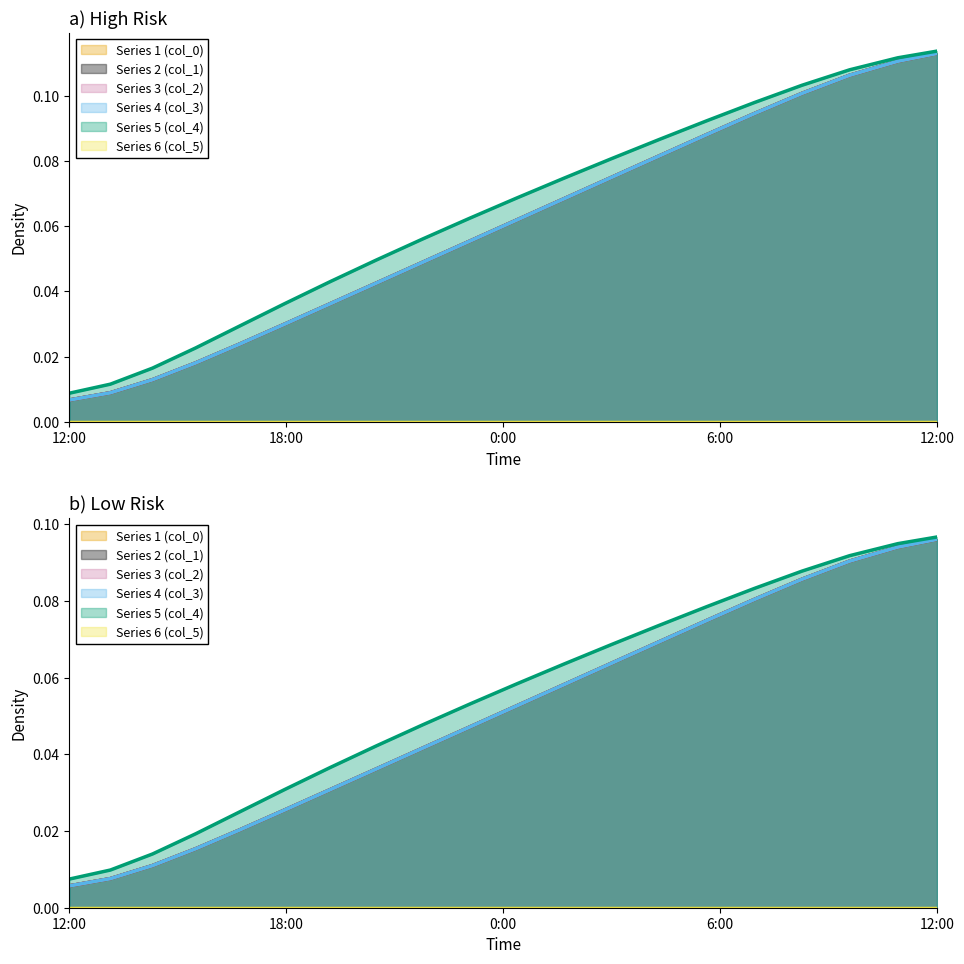

Which series has the widest spread of values?

col_0